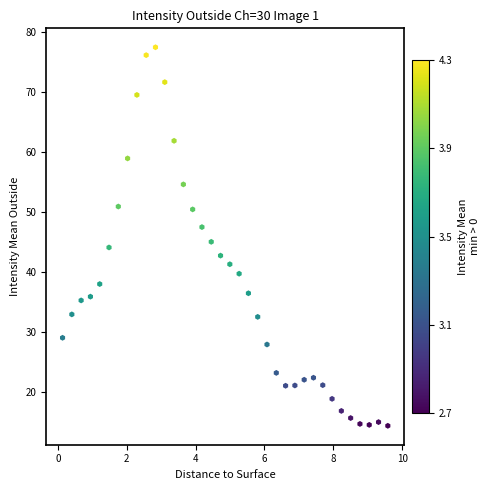

What is the range of X values (max minus min)?

9.5